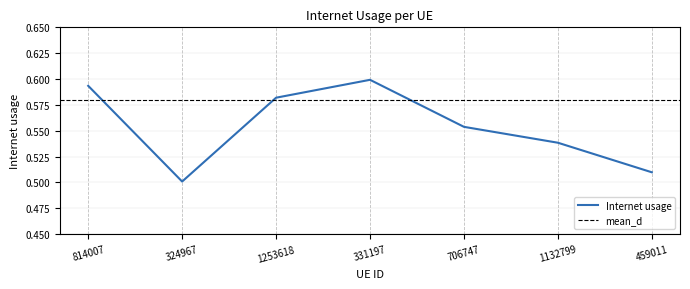

How many lines are shown in the chart?

1